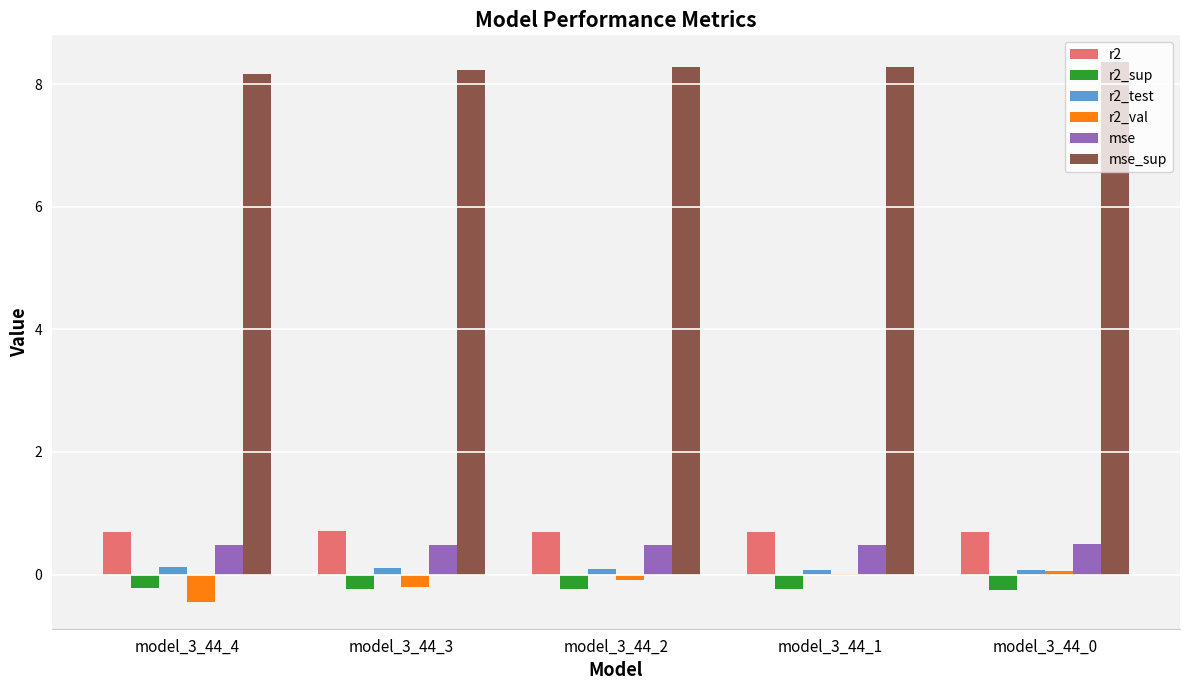

The value of mse at model_3_44_1 is 0.5. True or false?

True